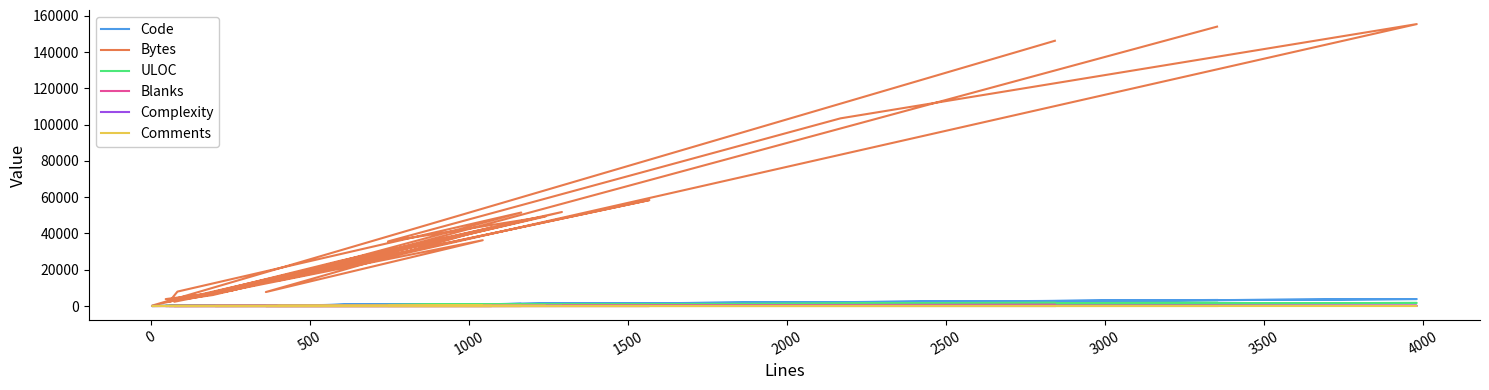

What is the average value of the Code series?

907